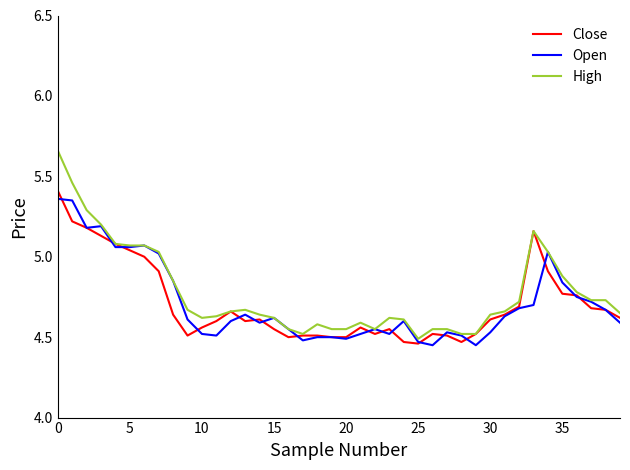

What are all the series names shown in the legend?

Close, Open, High